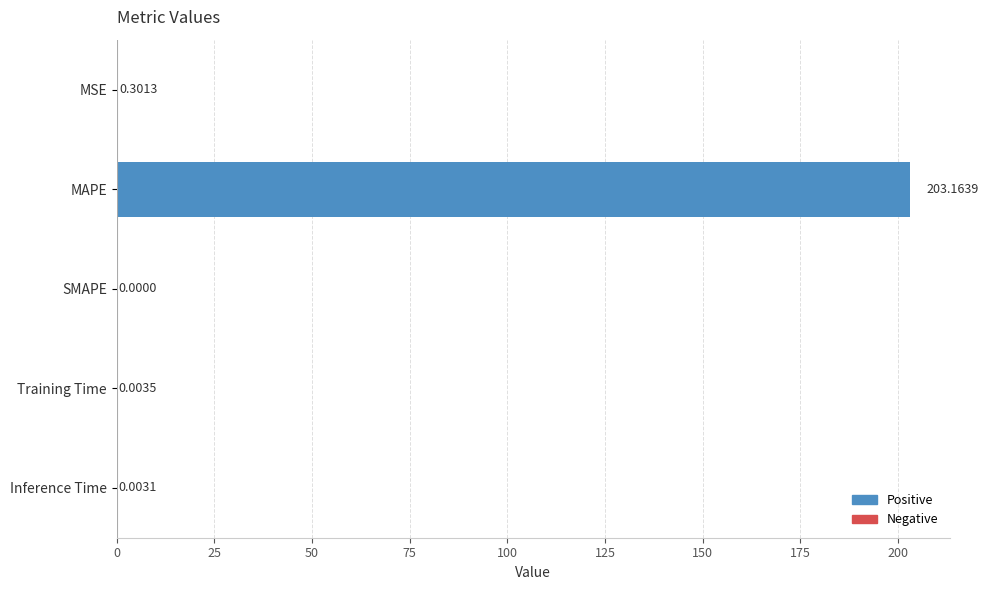

Which has a higher value, MAPE or SMAPE?

MAPE